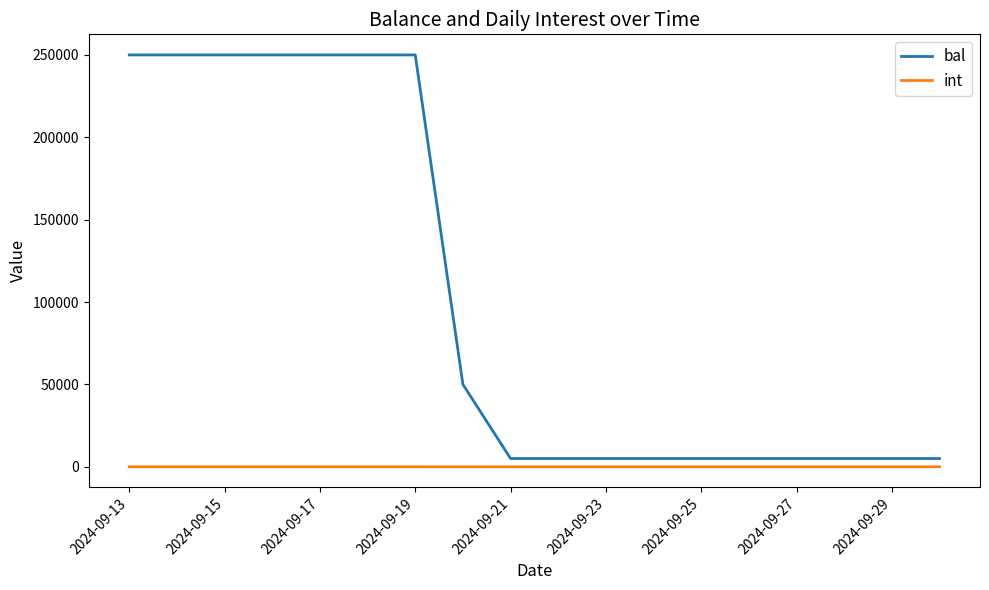

What is the difference between the maximum and minimum values in the bal series?

245000.0